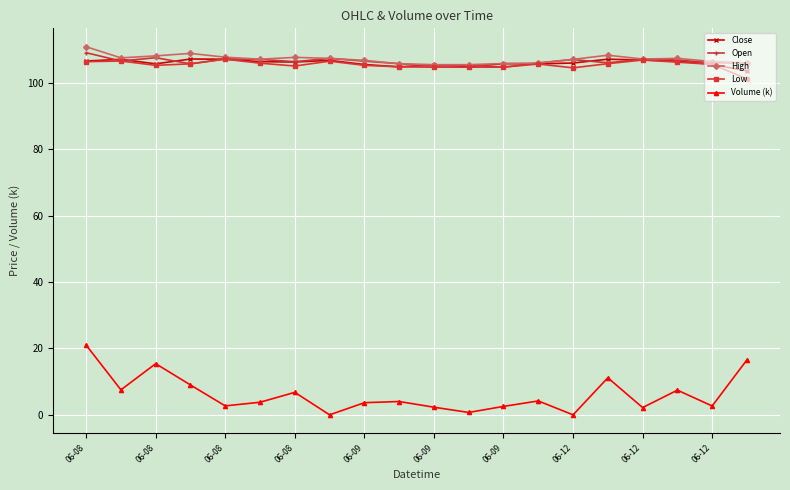

Which series has the largest range (max minus min)?

Volume (k)